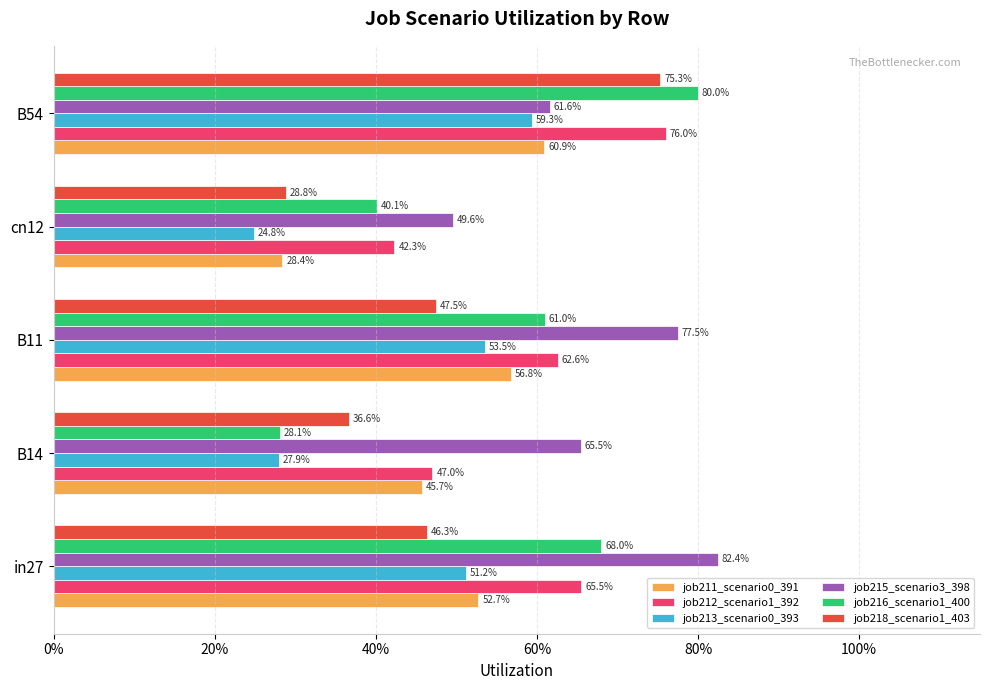

Which series has the largest total across all categories?

job215_scenario3_398